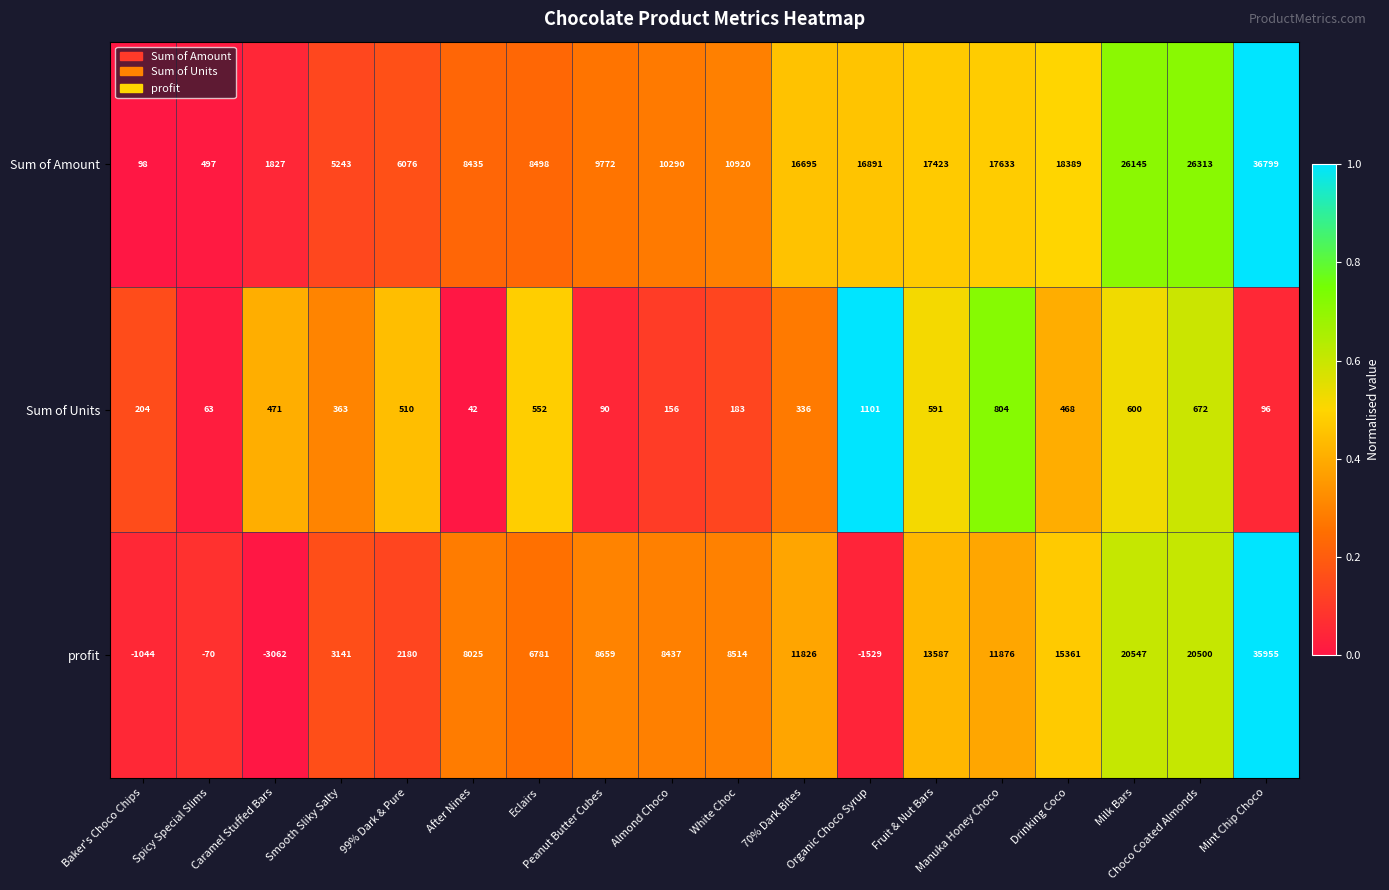

What is the spread (max minus min) of values at Choco Coated Almonds?

25641